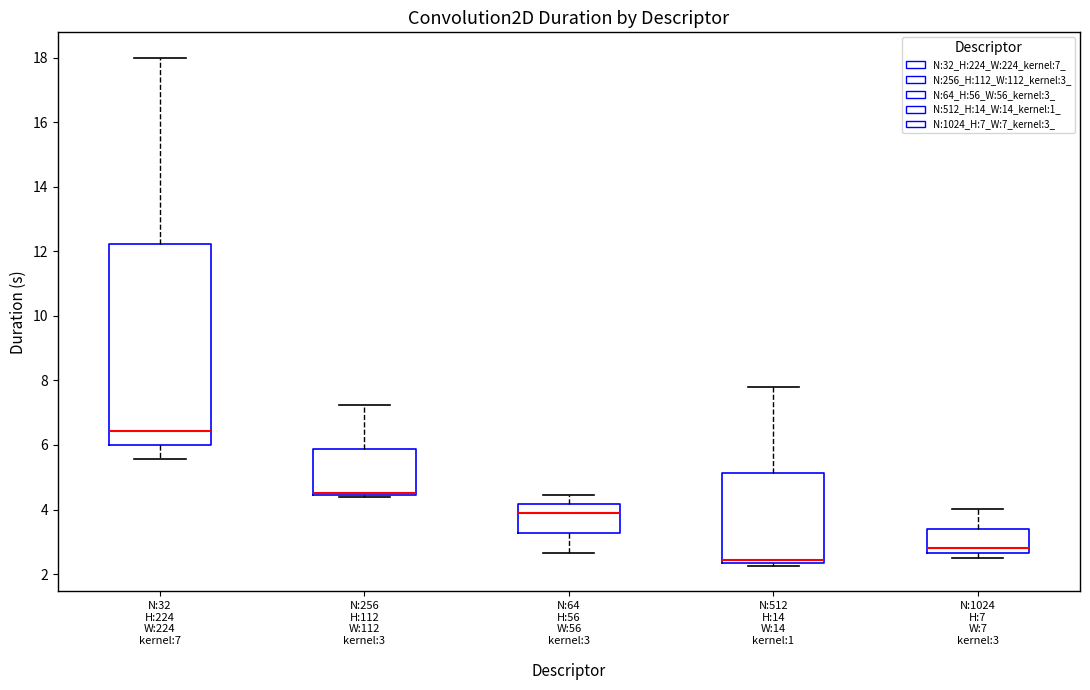

Reading left to right, transcribe this box plot: for each box, give where its median line is, the range the box spans, and where its two whiskers end, as read against the y-axis. The values are not printed on the chart, so give them approximately, as read against the axis.

N:32 H:224 W:224 kernel:7: median 6.4, box 6.0 to 12.2, whiskers 5.6 to 18.0
N:256 H:112 W:112 kernel:3: median 4.6, box 4.4 to 5.8, whiskers 4.4 (just below the box's lower edge) to 7.2
N:64 H:56 W:56 kernel:3: median 3.8, box 3.2 to 4.2, whiskers 2.6 to 4.4
N:512 H:14 W:14 kernel:1: median 2.4 (just above the box's lower edge), box 2.4 to 5.2, whiskers 2.2 to 7.8
N:1024 H:7 W:7 kernel:3: median 2.8, box 2.6 to 3.4, whiskers 2.4 to 4.0